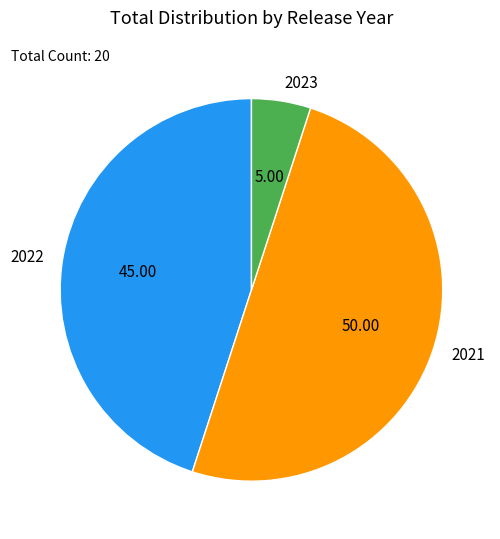

Which has a higher value, 2021 or 2023?

2021